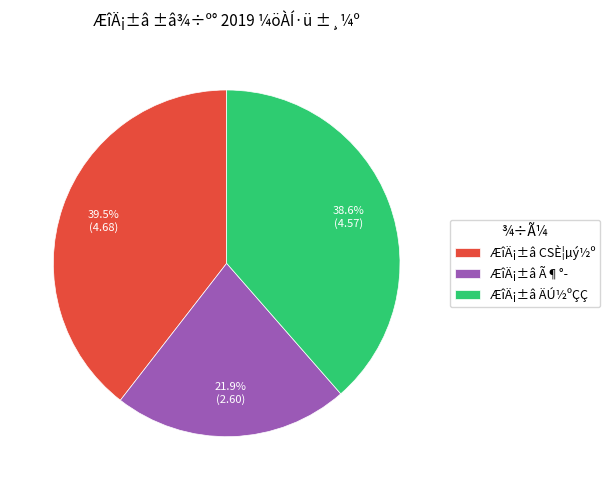

Is it true that ÆîÄ¡±â Ã¶°­ is 22% of the pie?

True